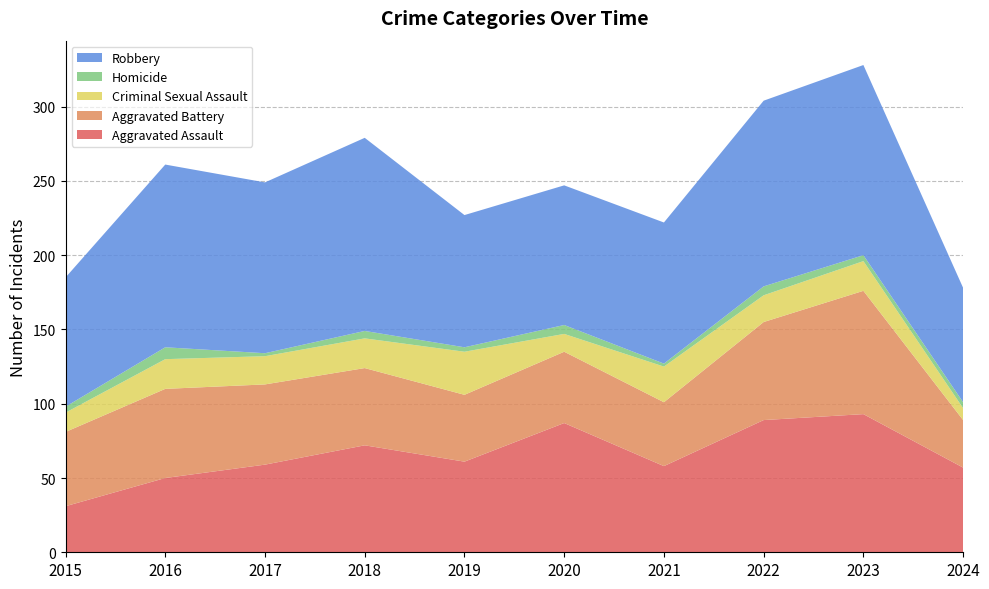

Reading left to right, list all the values displayed in this chart.

Aggravated Assault: 31	50	59	72	61	87	58	89	93	57
Aggravated Battery: 50	60	54	52	45	48	43	66	83	32
Criminal Sexual Assault: 13	20	19	20	29	12	24	18	20	8
Homicide: 4	8	2	5	3	6	2	6	4	4
Robbery: 87	123	115	130	89	94	95	125	128	77